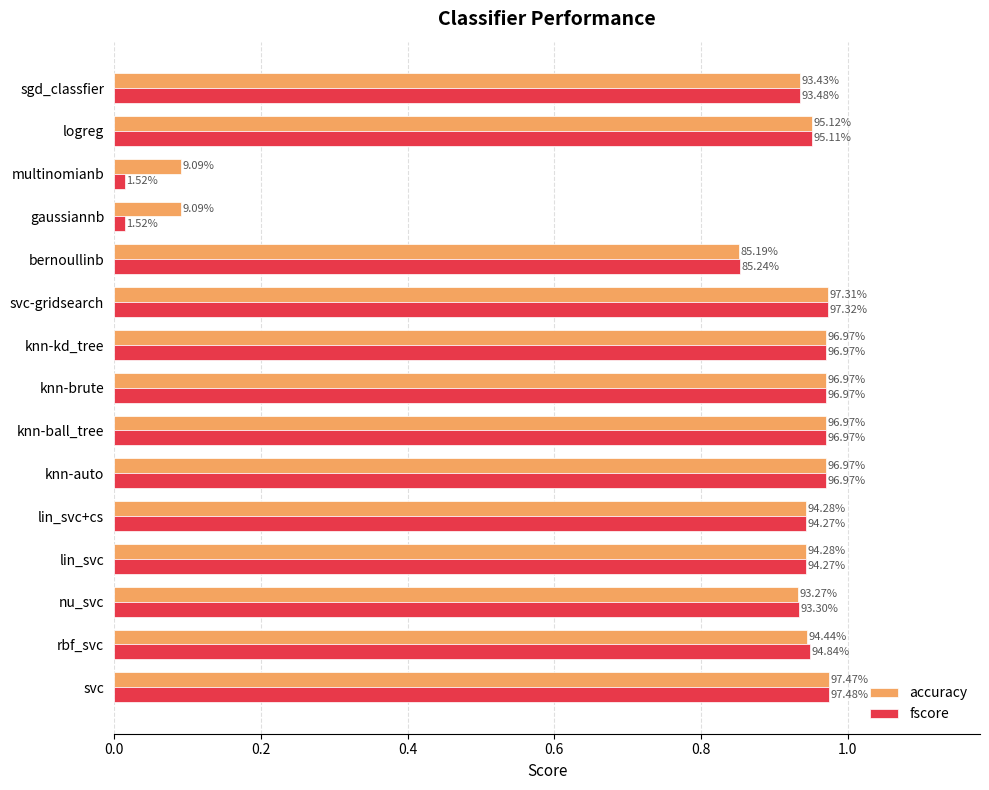

What are all the series names shown in the legend?

accuracy, fscore